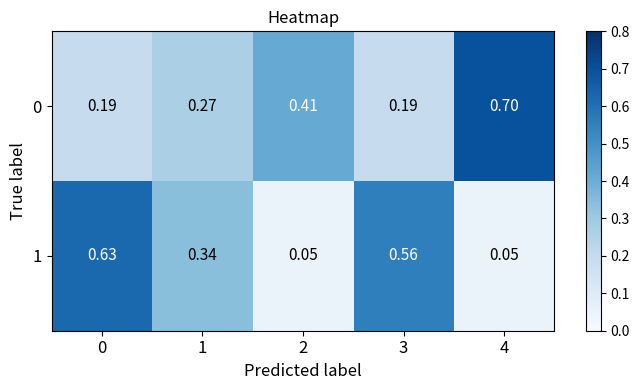

Is the value of 1 at 1 greater than the value of 0 at 0?

Yes